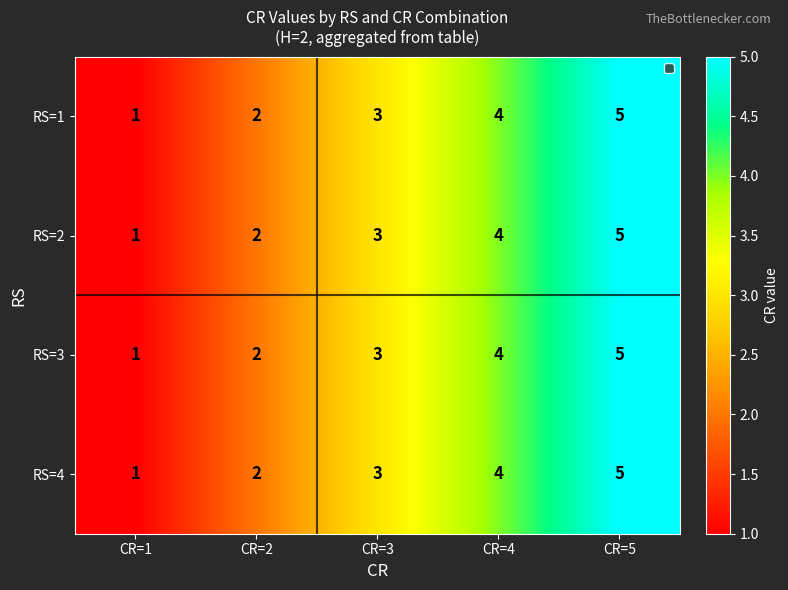

How many RS=4 values are between 2 and 4?

3